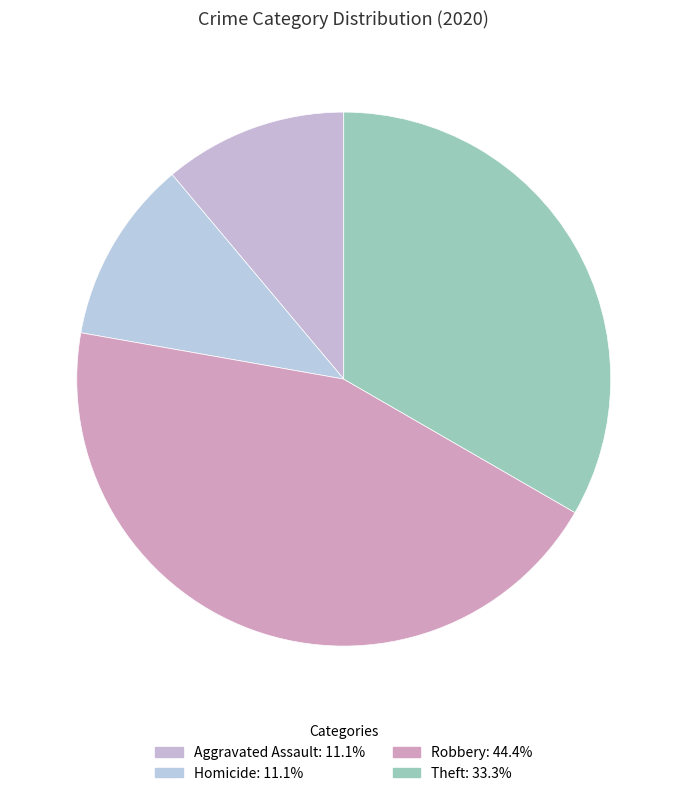

Count the number of slices in the pie.

4